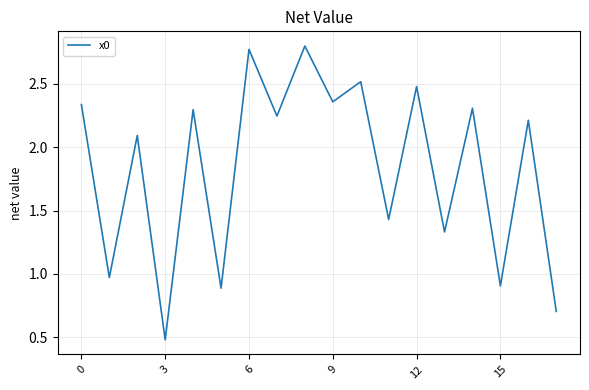

What is the smallest value displayed?

0.5